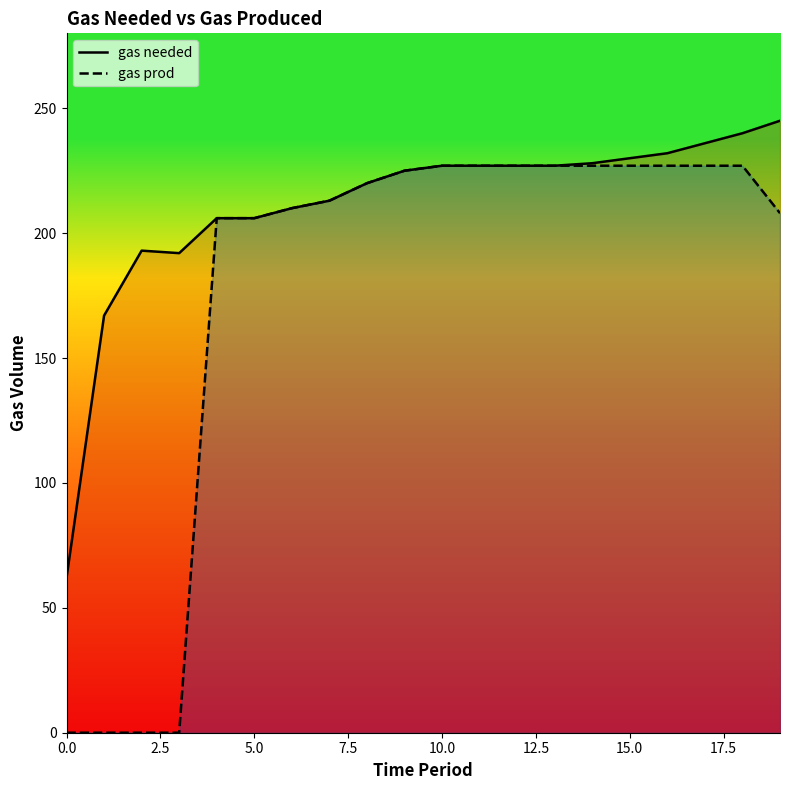

Which category has the highest value across all series?

19